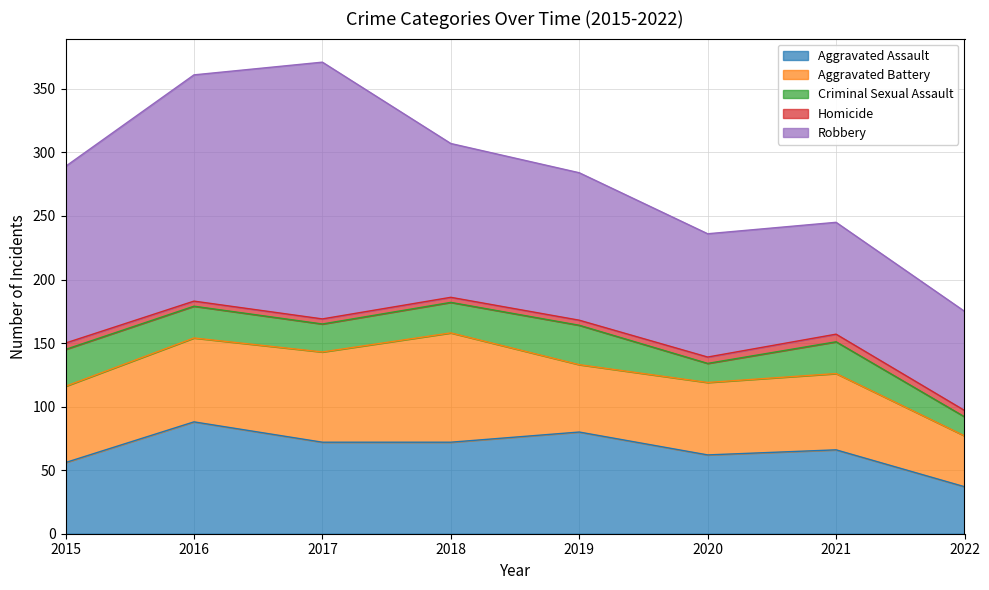

At which label does Robbery reach its peak?

2017